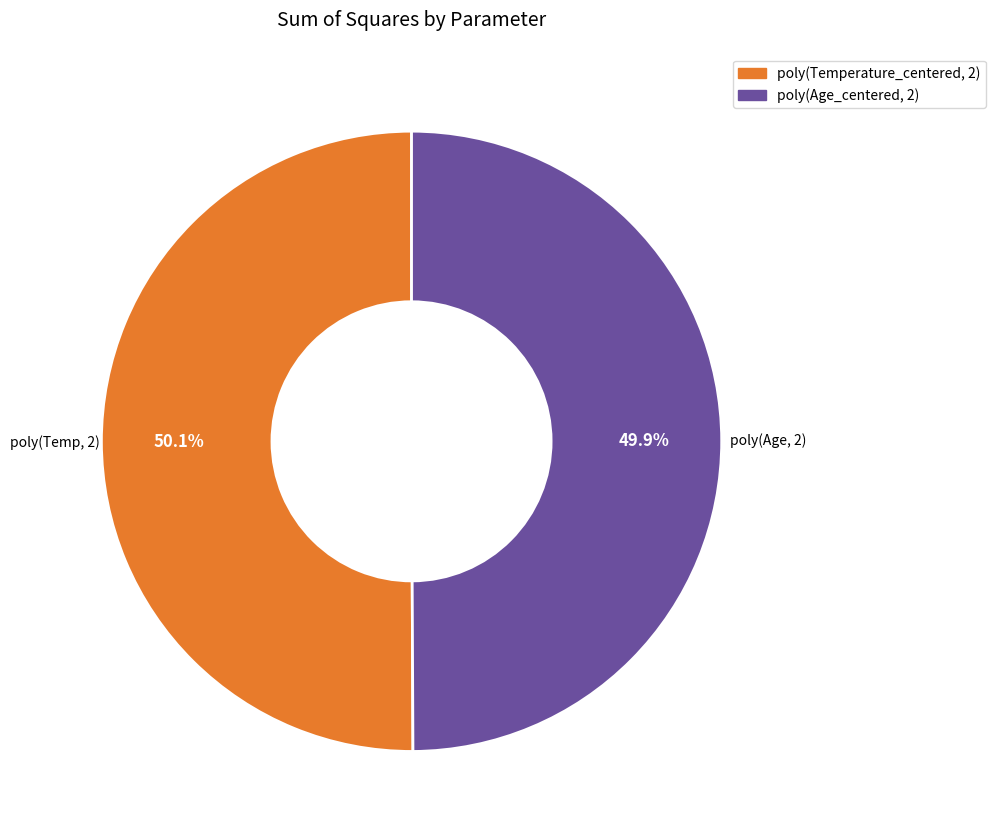

What is the ratio of the value at poly(Age_centered, 2) to the value at poly(Temperature_centered, 2)?

1.0